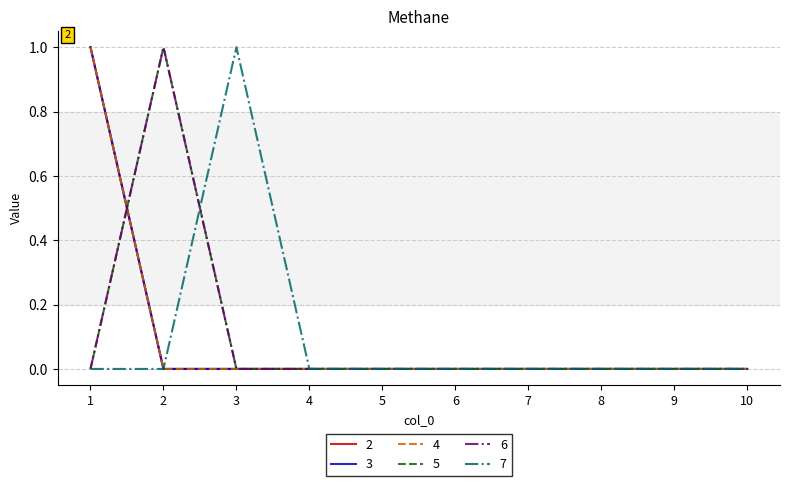

How many times do 5 and 7 cross each other?

1